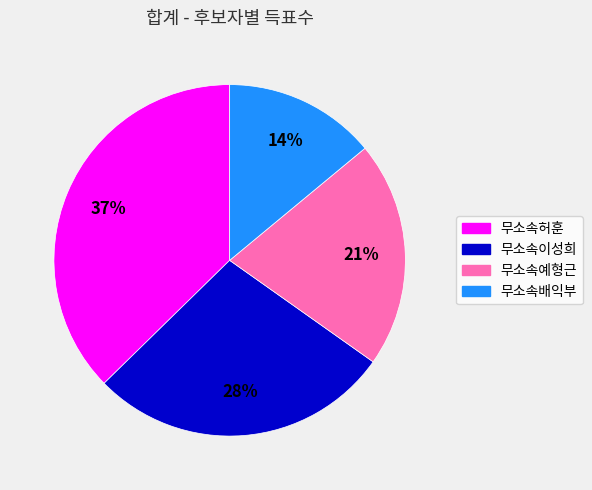

How many slices are in this pie chart?

4